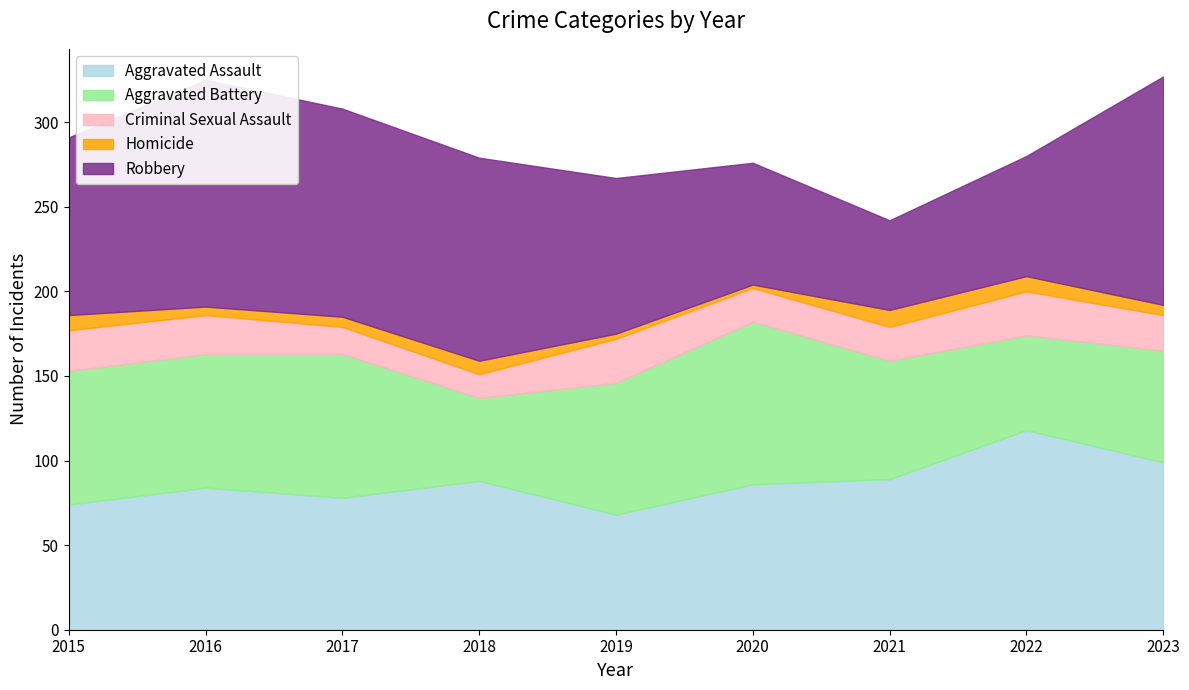

What is the total value across all series at 2015?

291